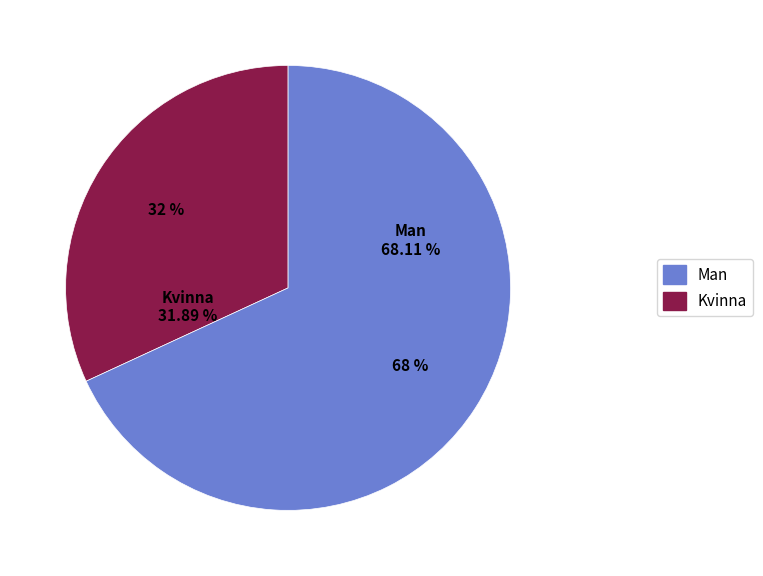

The Man slice represents 68% of the pie. True or false?

True